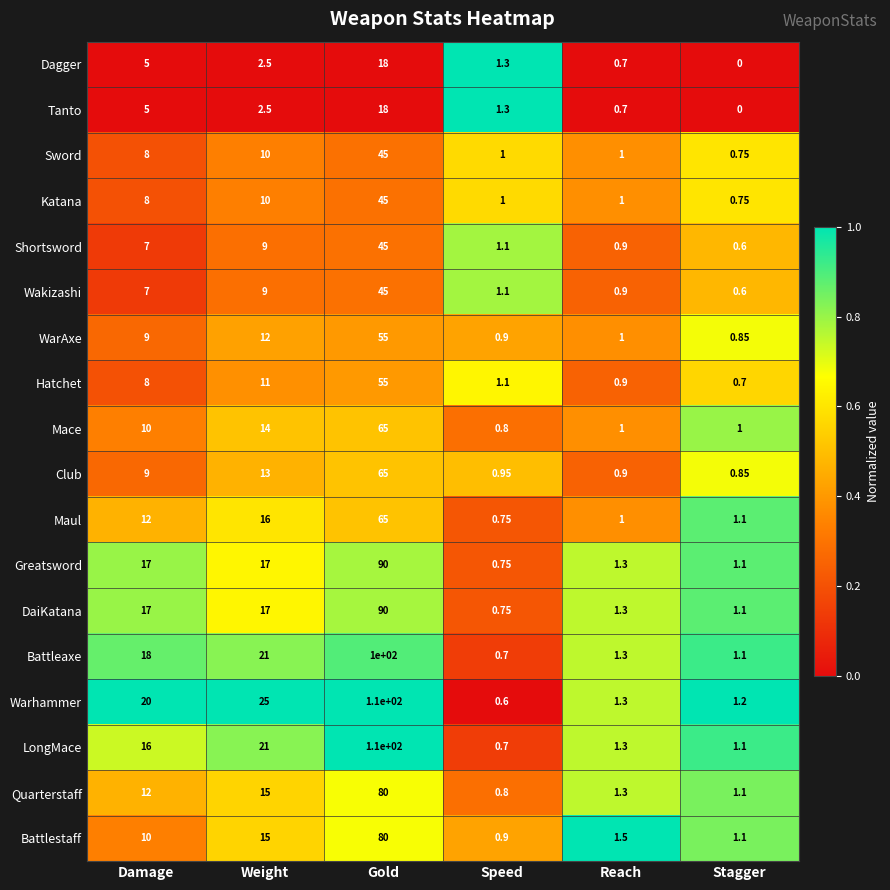

List the labels in order of WarAxe value, smallest first.

Stagger, Speed, Reach, Damage, Weight, Gold